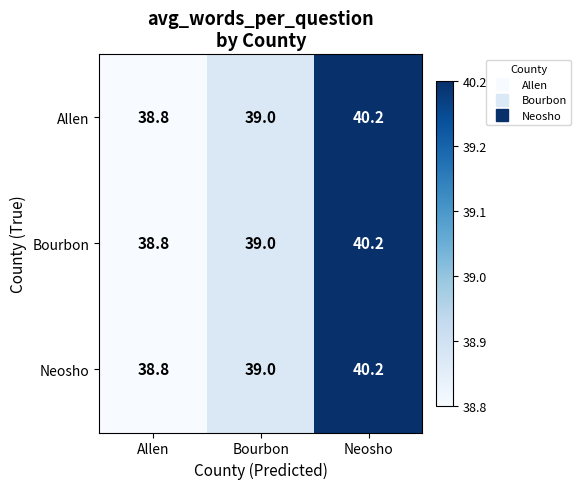

What is the lowest value of the Bourbon series?

38.8